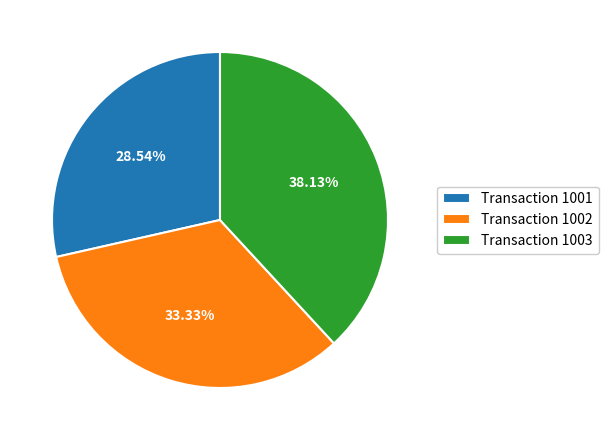

Is Transaction 1002 the majority of the pie?

No